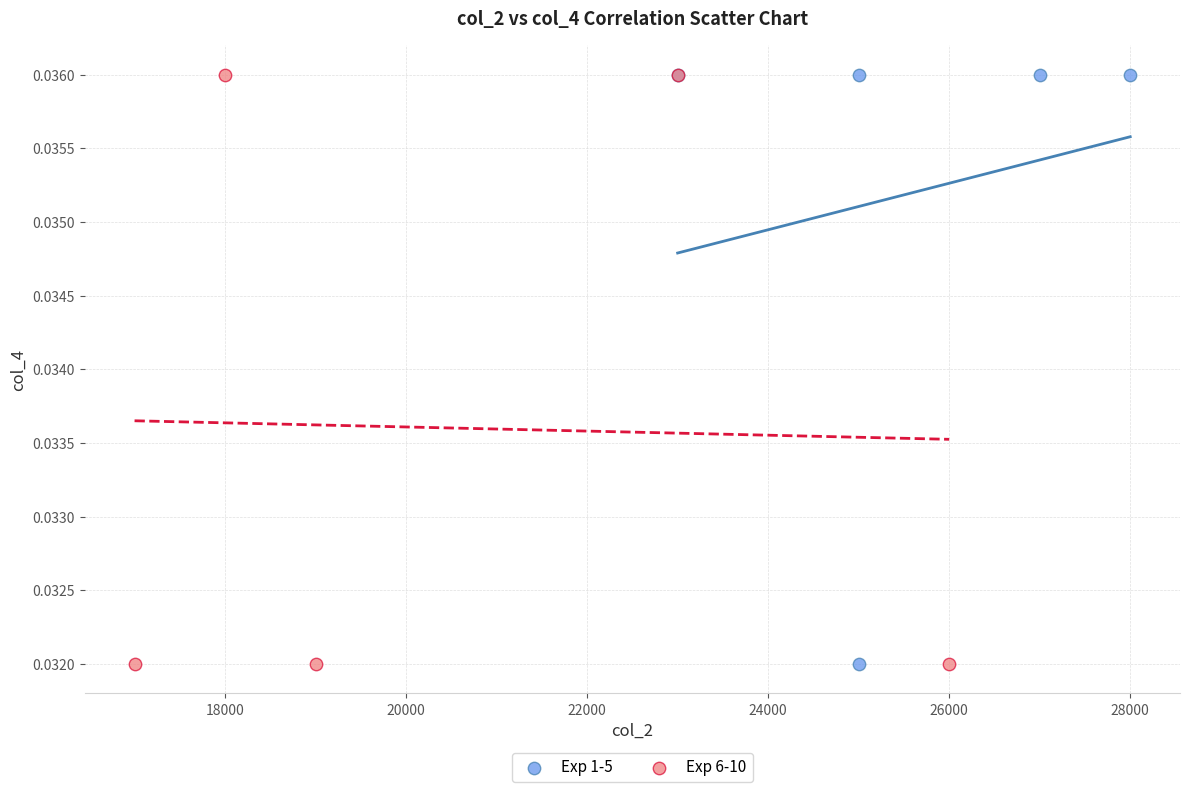

What are all the series names shown in the legend?

Exp 1-5, Exp 6-10